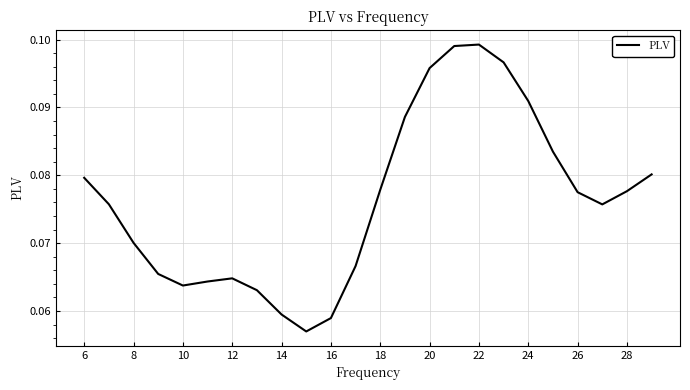

Does the chart have visible grid lines?

Yes